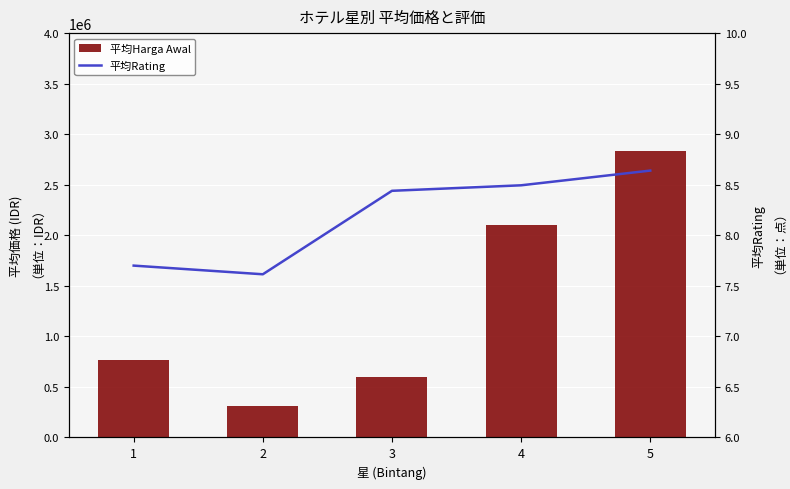

How many 平均Rating values are between 7 and 8?

2